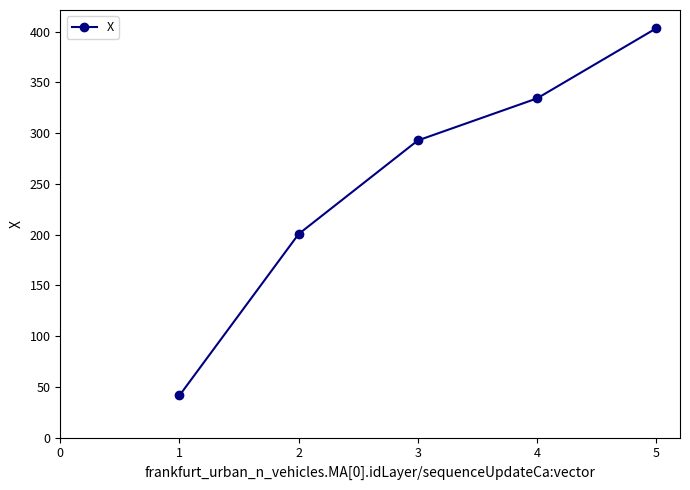

List the labels in order of value, largest first.

5, 4, 3, 2, 1